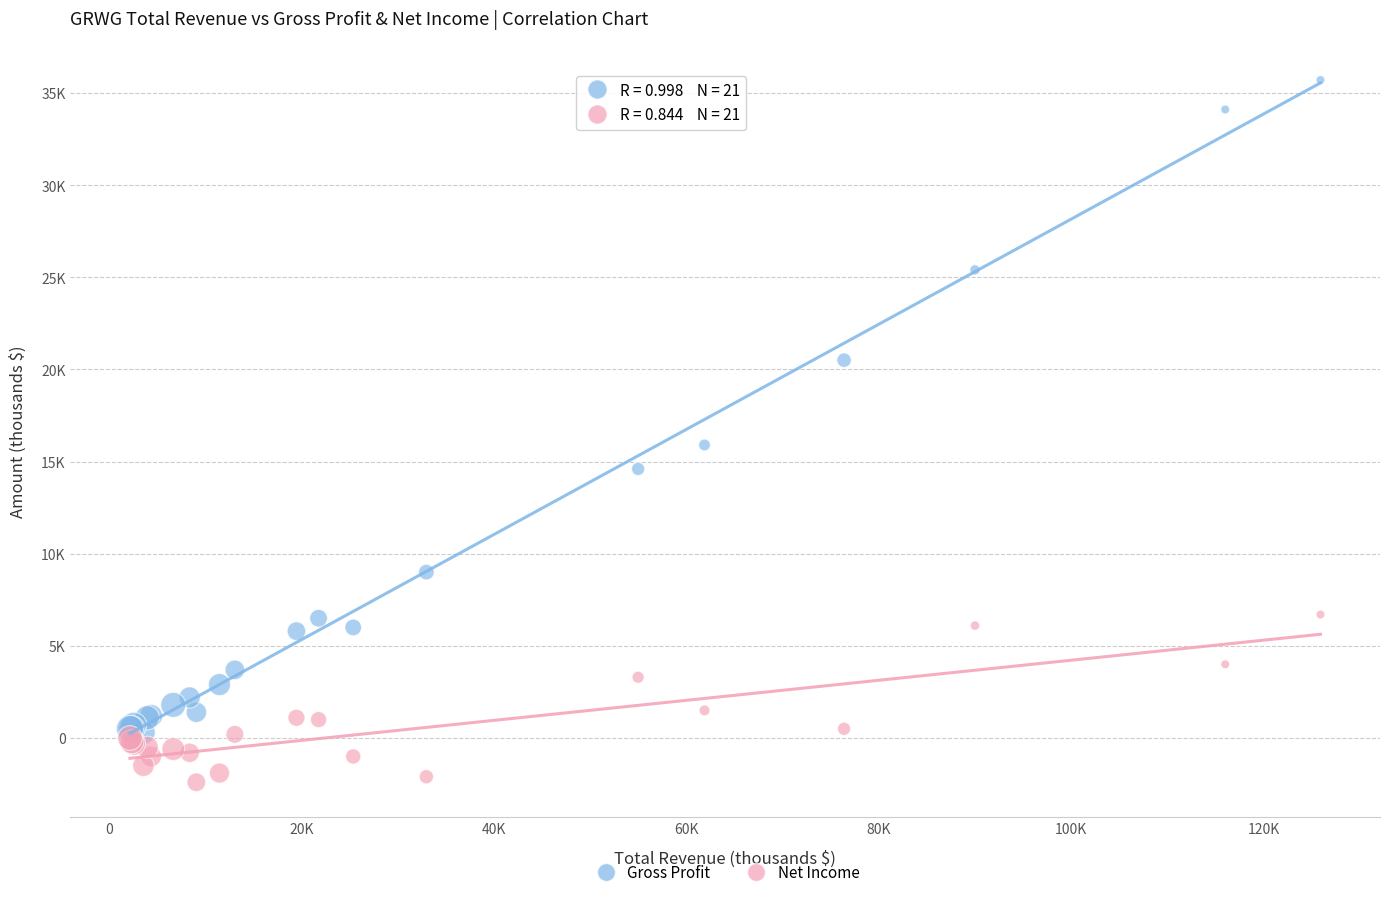

Which series reaches the maximum Y coordinate?

Gross Profit